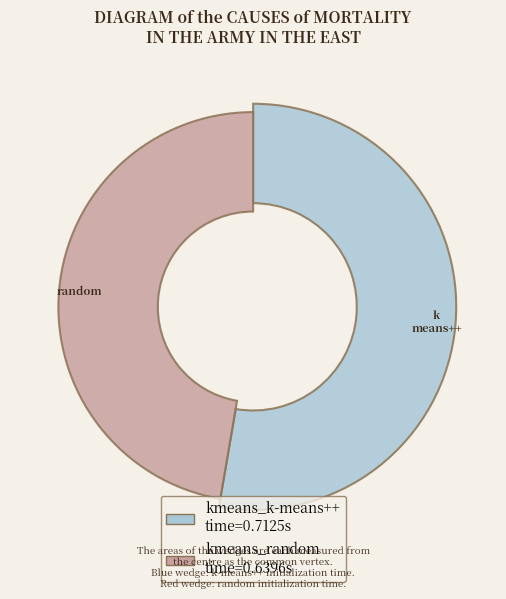

Combined, do kmeans_k-means++ and kmeans_random account for over 50%?

Yes